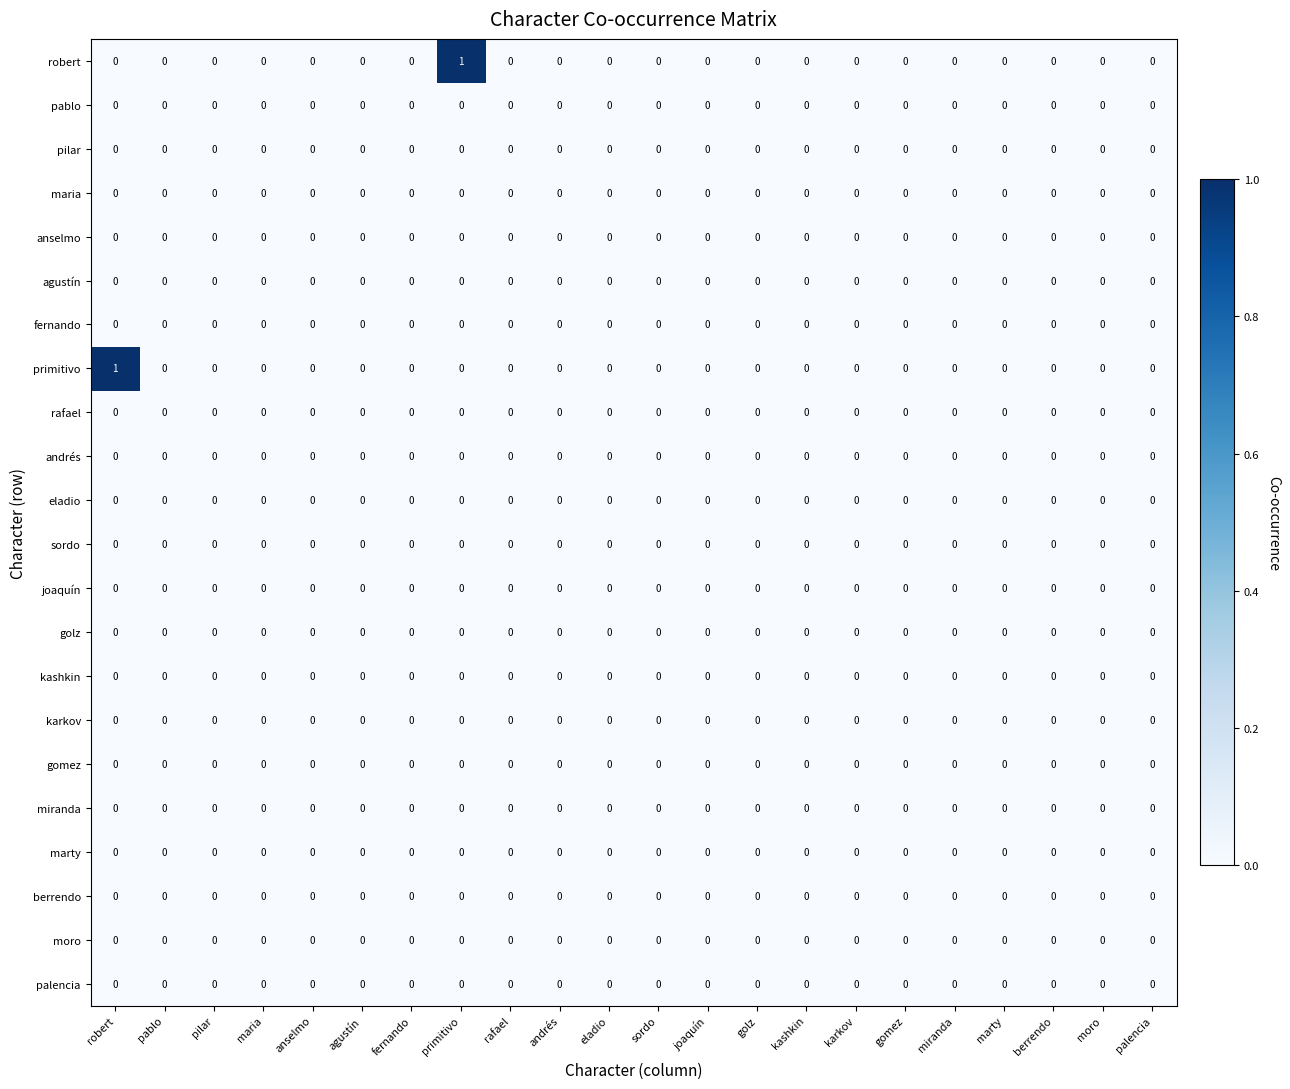

The value of golz at pablo is 0. True or false?

True